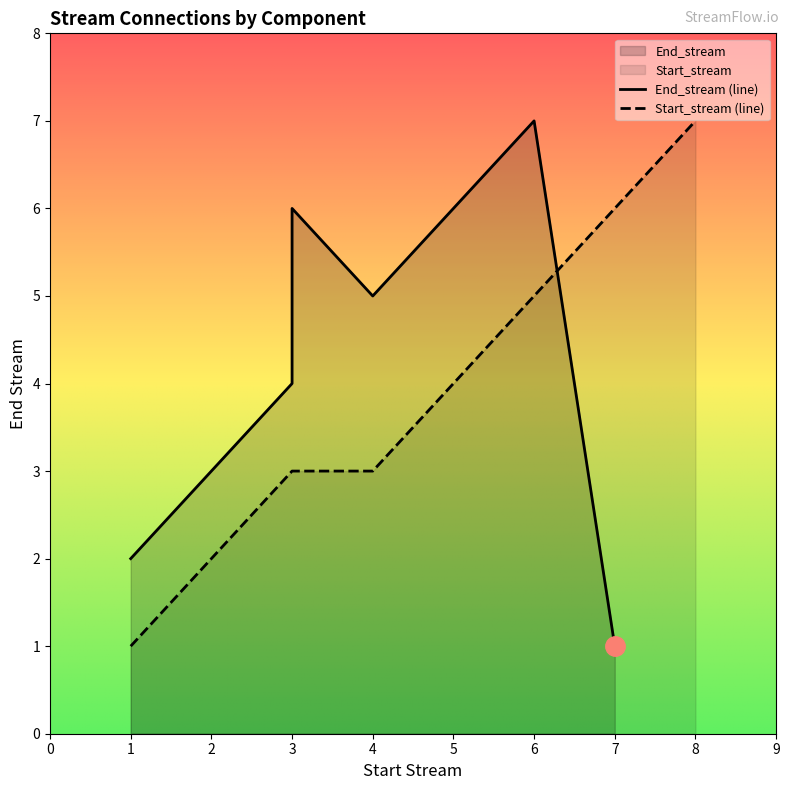

What is the highest value of the Start_stream (line) series?

7